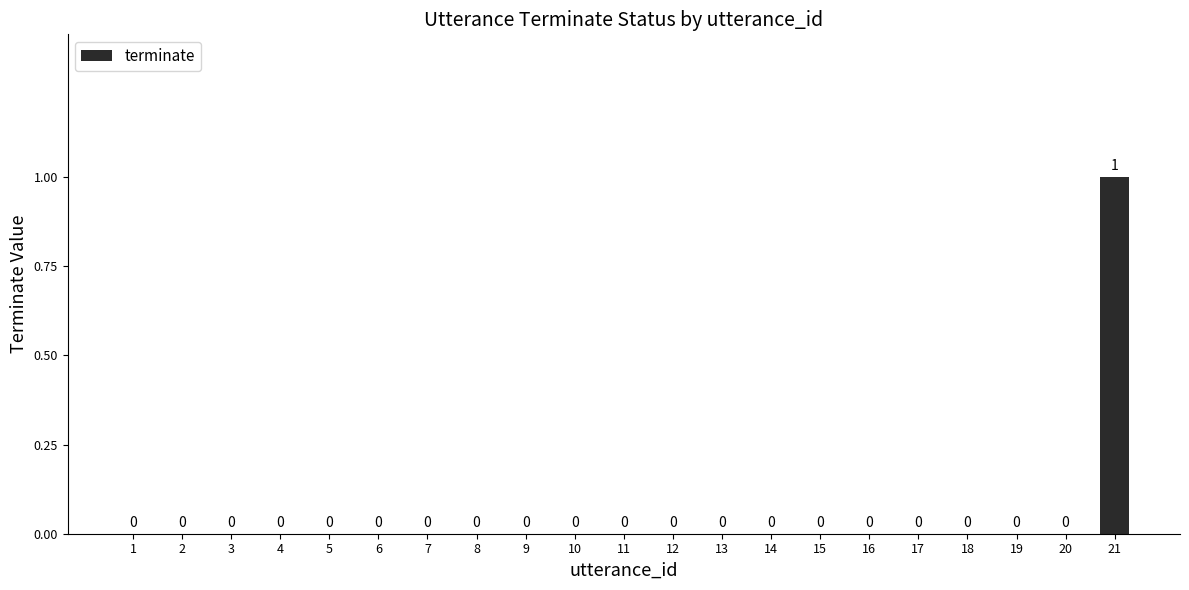

Which category has the highest value across all series?

21